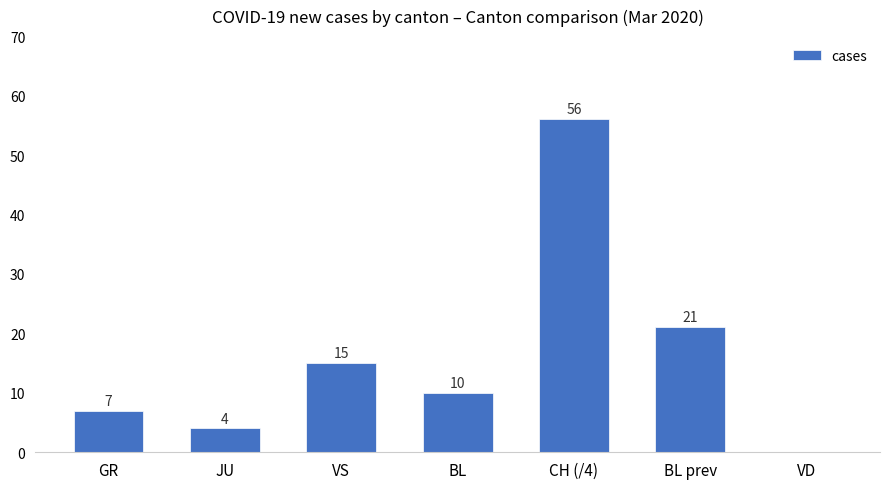

What is the change in value from JU to BL?

+6